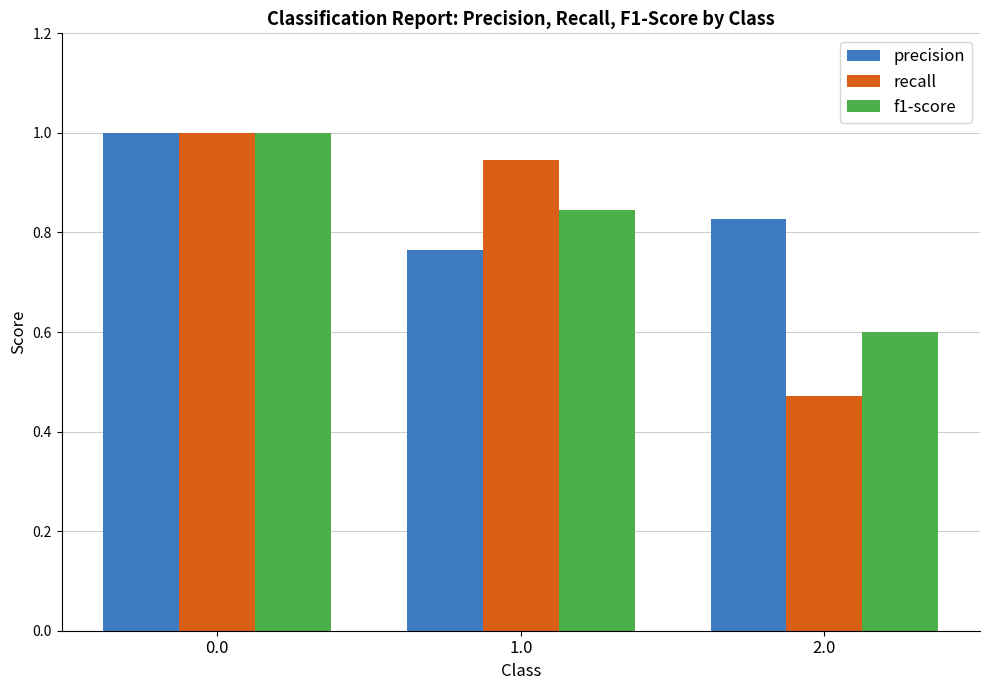

Are the bars horizontal?

No